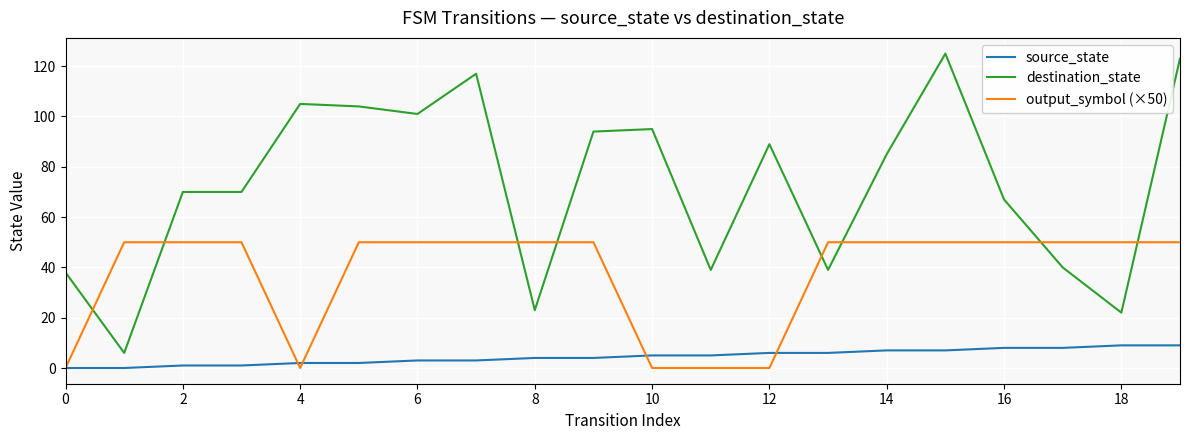

Count the number of categories in the chart.

20